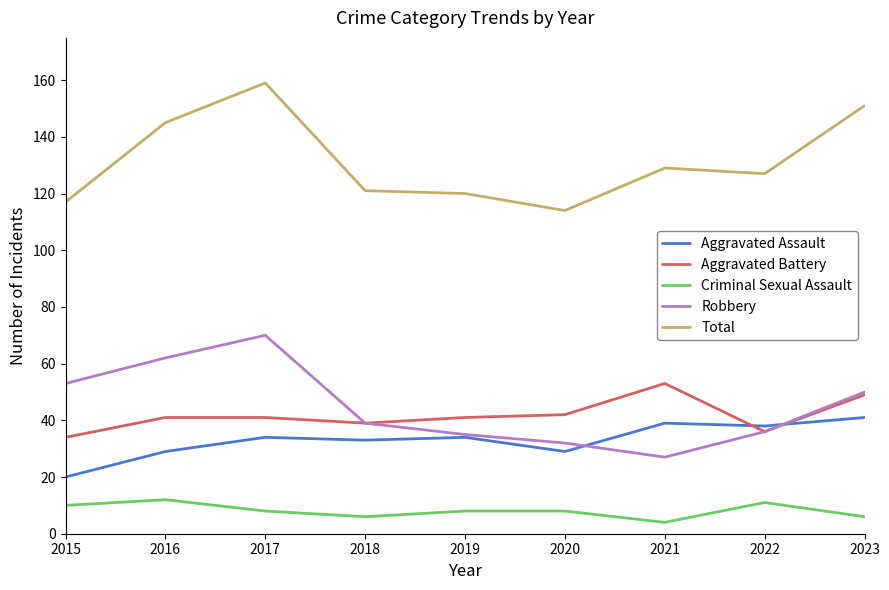

What is the difference between the second highest and second lowest values in the Aggravated Battery series?

13